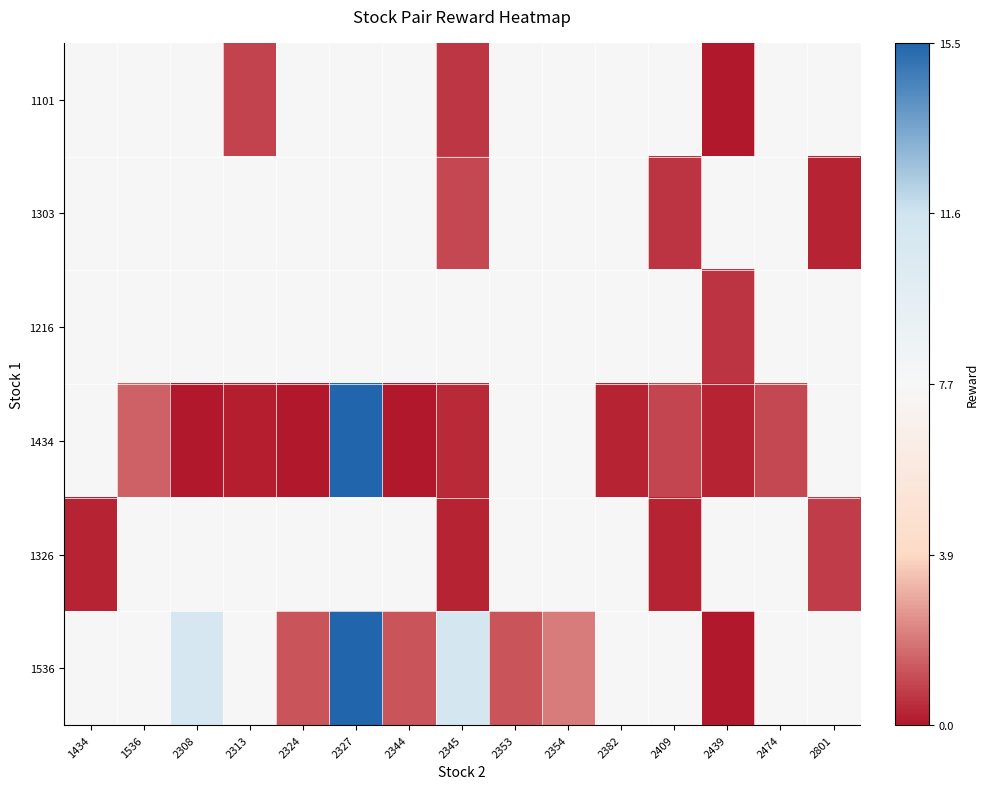

What is the difference between the highest and lowest values at 2345?

0.7